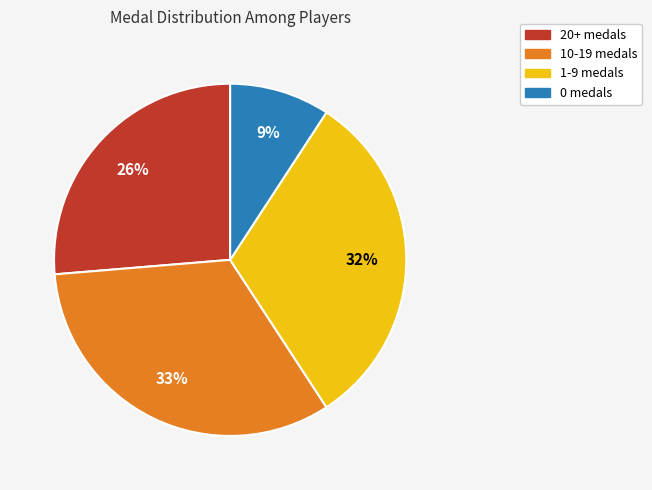

To the nearest percent, what is the average slice percentage?

25%